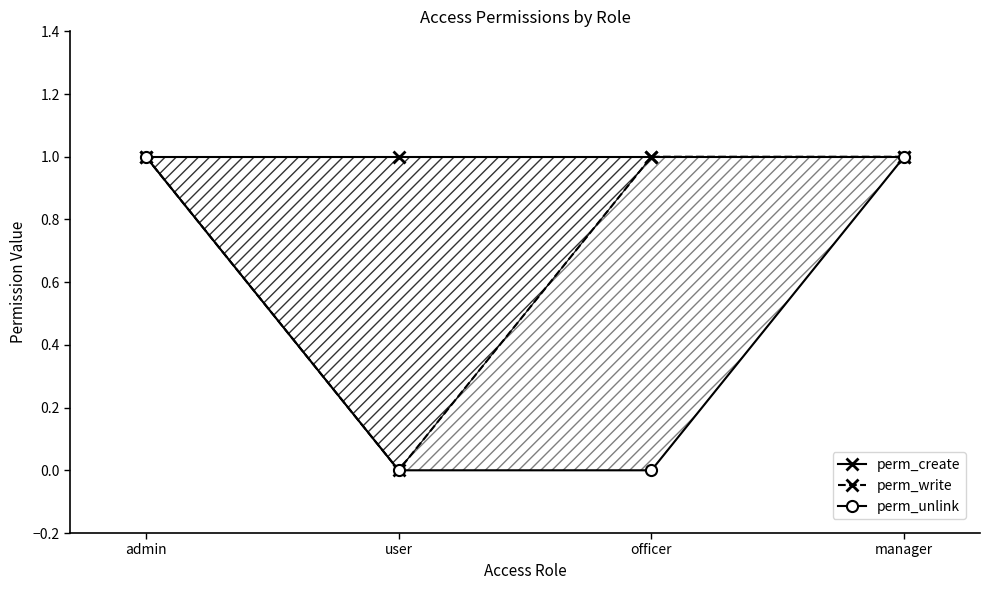

Is it true that perm_unlink equals 0 at officer?

True